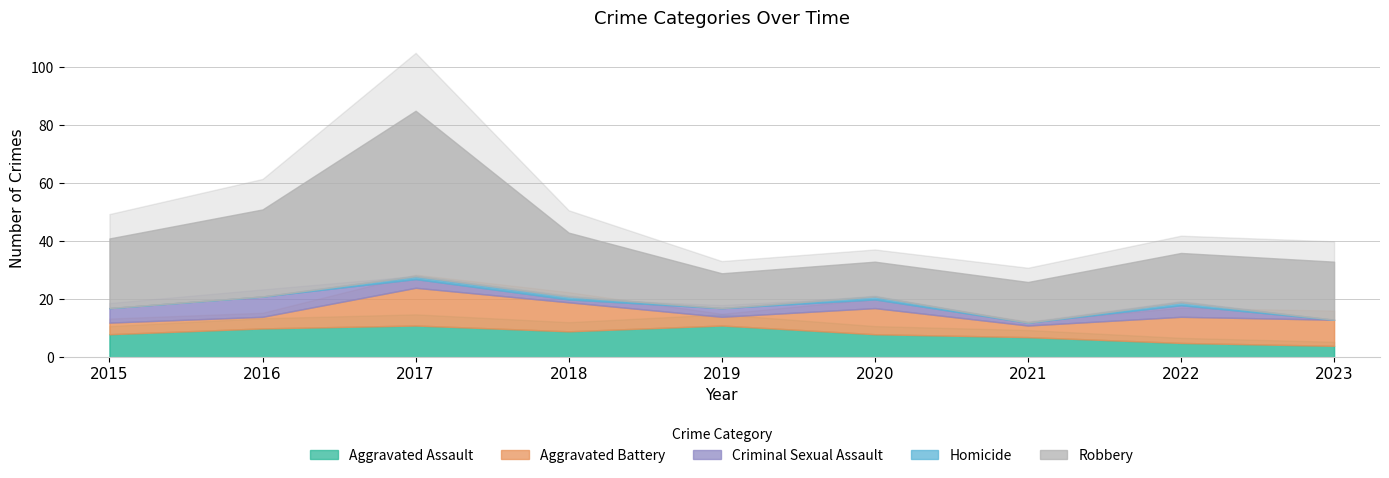

Between 2023 and 2020, which is larger?

2020